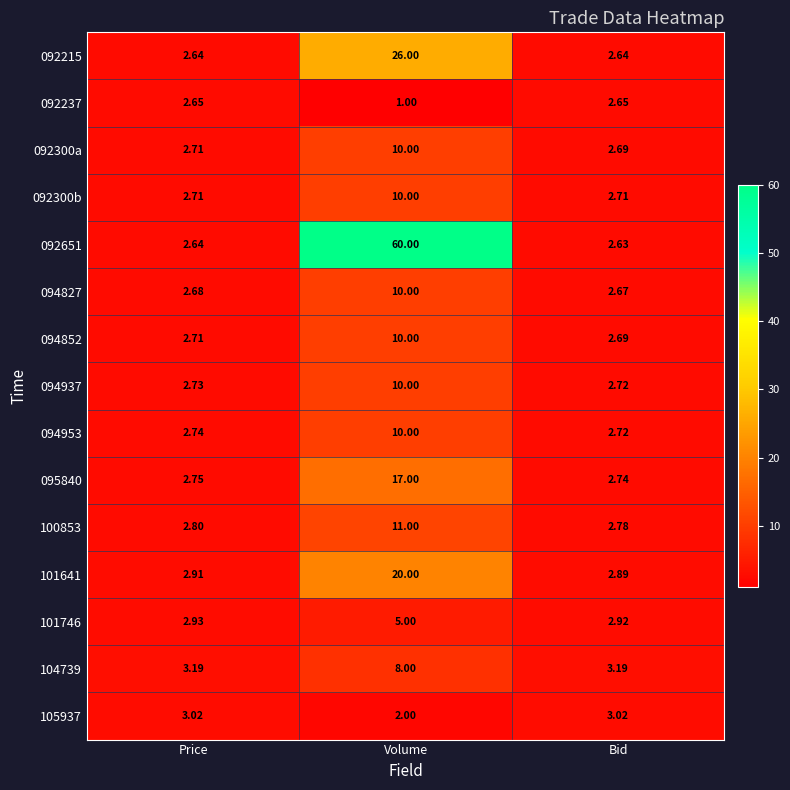

Count the number of categories in the chart.

3